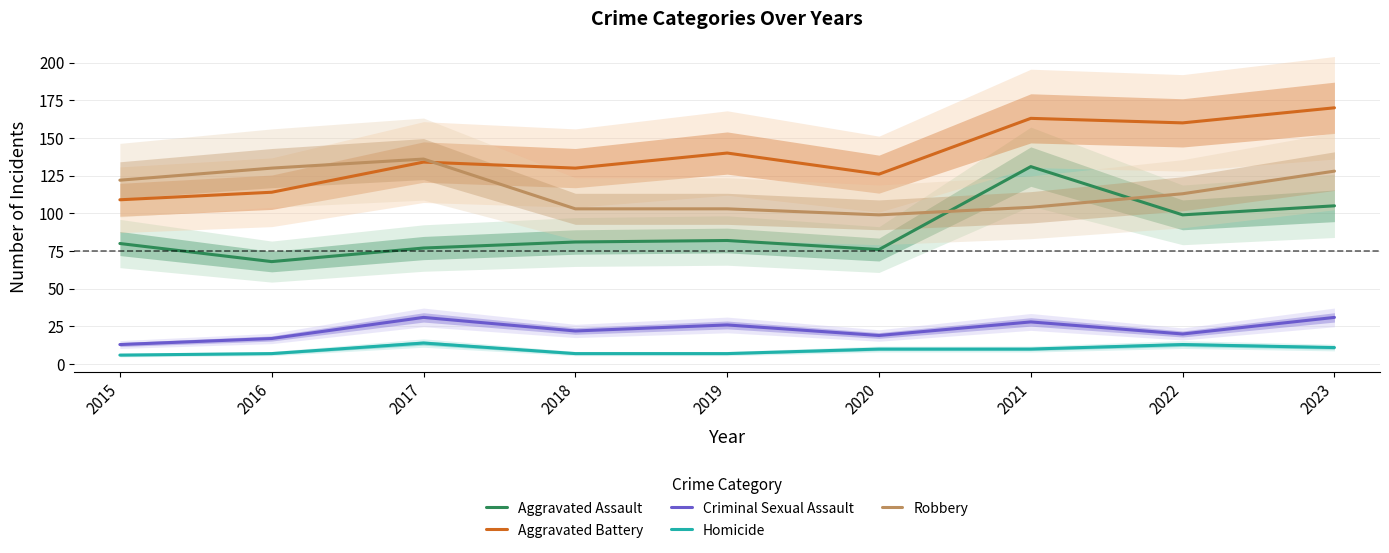

At which label does Aggravated Assault reach its peak?

2021